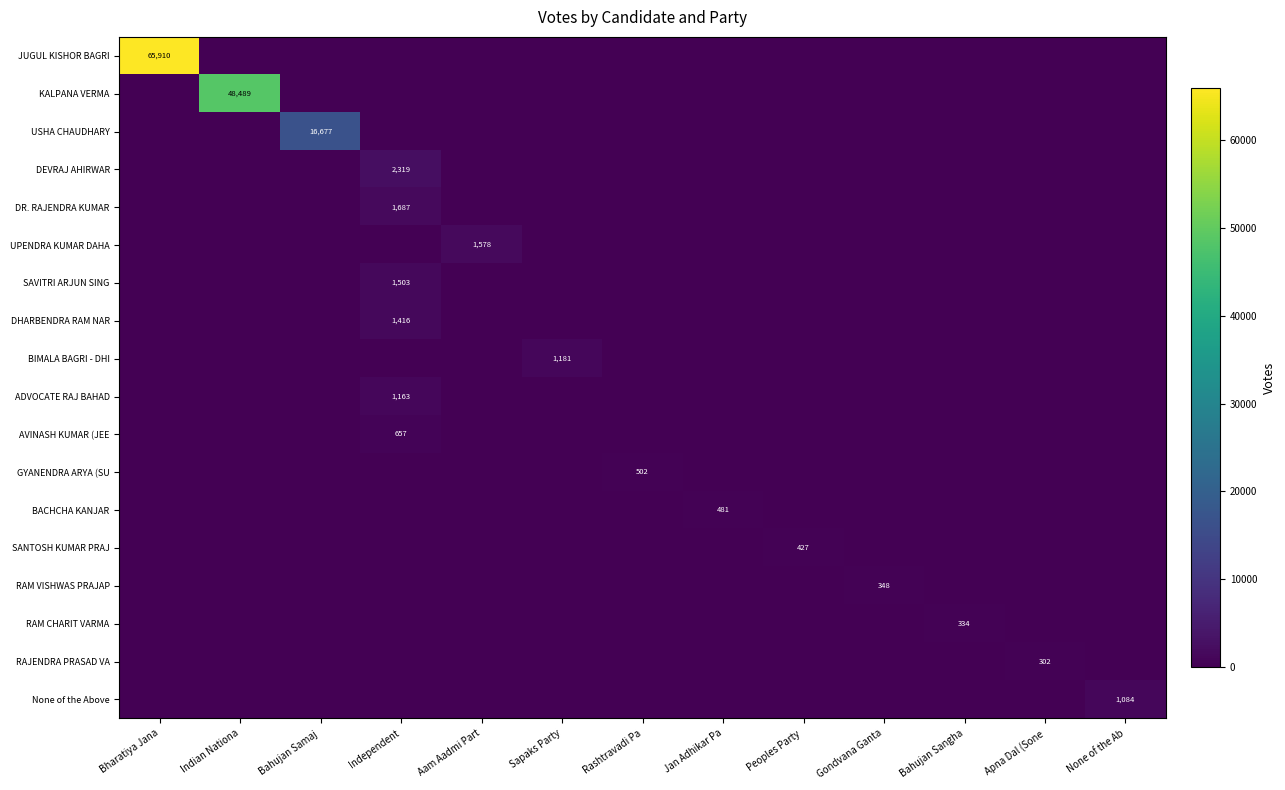

Which series has the widest spread of values?

row_0